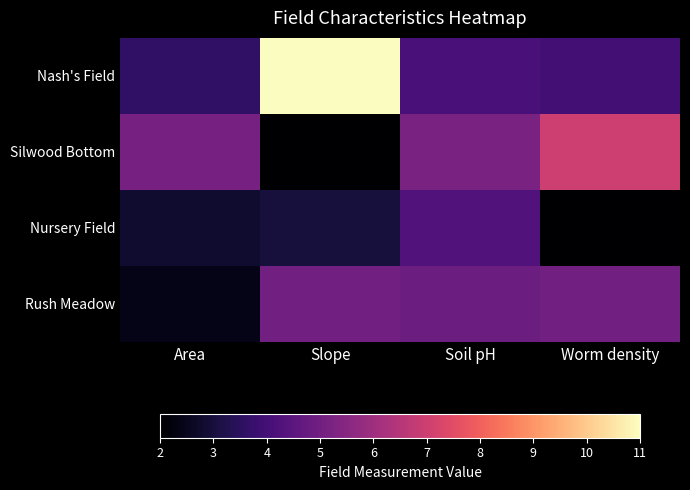

Reading left to right, transcribe all the data shown in this chart.

Nash's Field: Area=3.6	Slope=11.0	Soil pH=4.1	Worm density=4.0
Silwood Bottom: Area=5.1	Slope=2.0	Soil pH=5.2	Worm density=7.0
Nursery Field: Area=2.8	Slope=3.0	Soil pH=4.3	Worm density=2.0
Rush Meadow: Area=2.4	Slope=5.0	Soil pH=4.9	Worm density=5.0